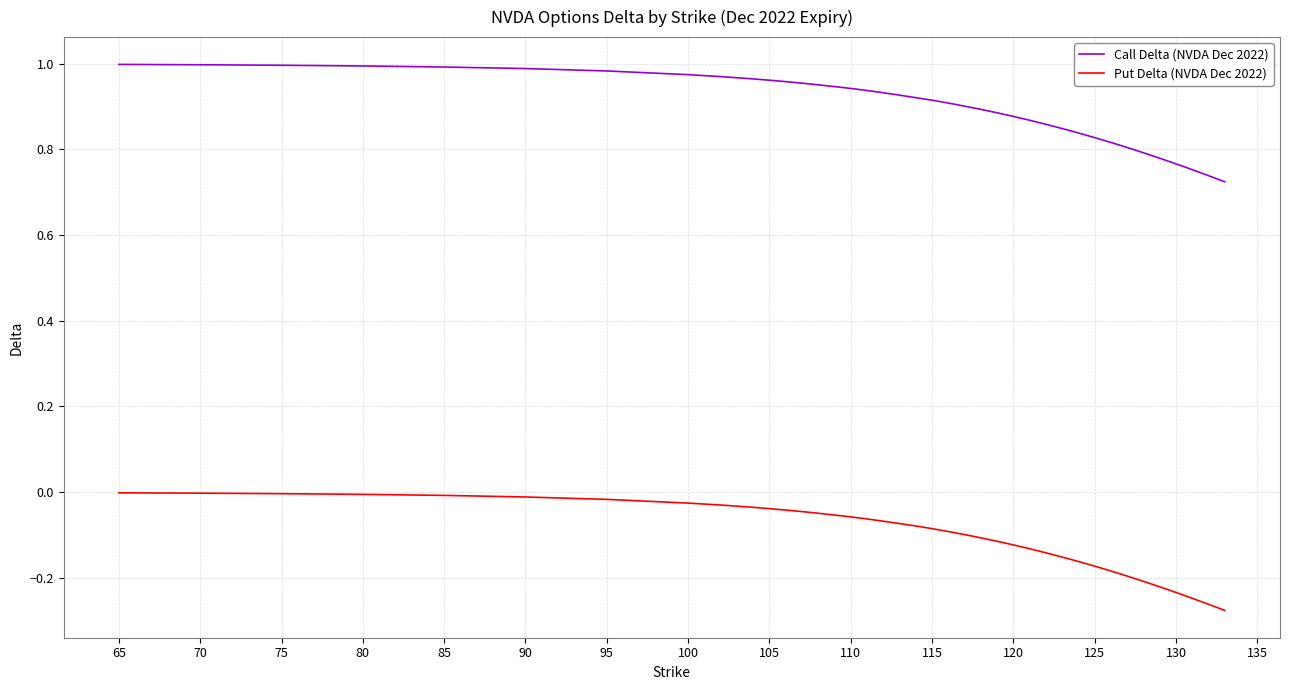

What is the difference between the maximum and minimum values in the Put Delta (NVDA Dec 2022) series?

0.3